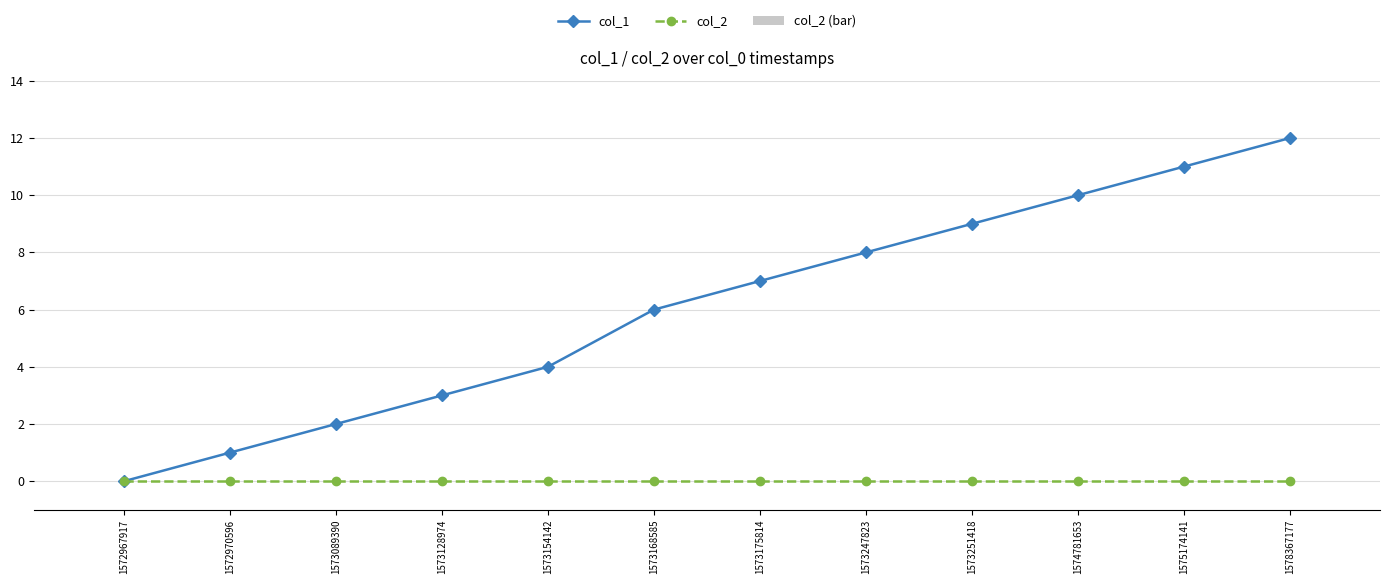

Reading left to right, extract all data points from this chart.

col_1: 0	1	2	3	4	6	7	8	9	10	11	12
col_2: 0	0	0	0	0	0	0	0	0	0	0	0